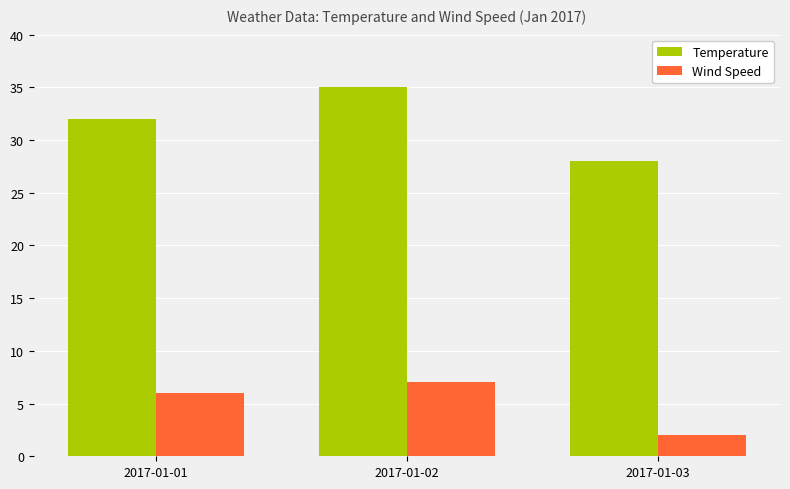

What is the spread (max minus min) of values at 2017-01-03?

26